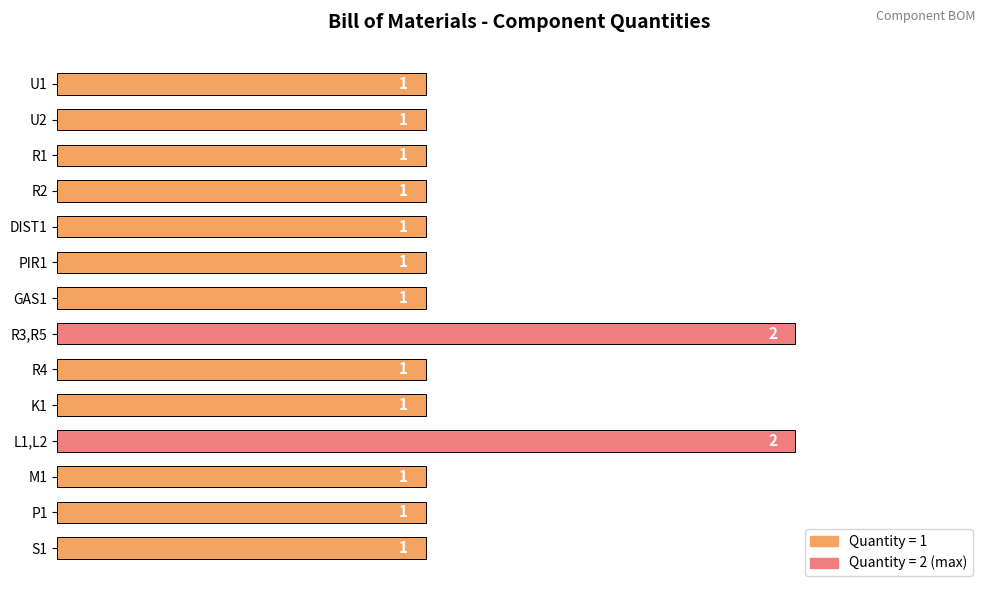

What is the greatest value displayed?

2